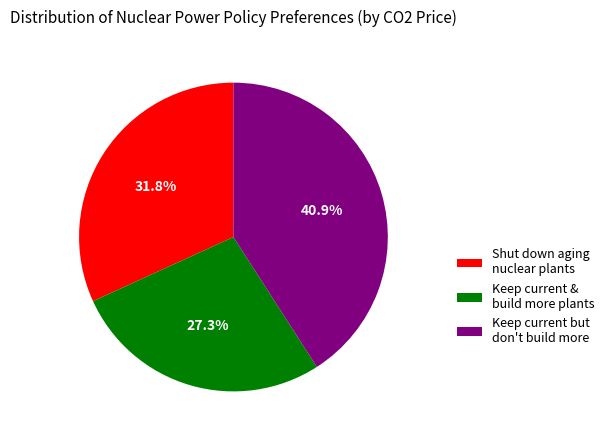

Rank the categories by value from highest to lowest.

Keep current but don't build more, Shut down aging nuclear plants, Keep current & build more plants